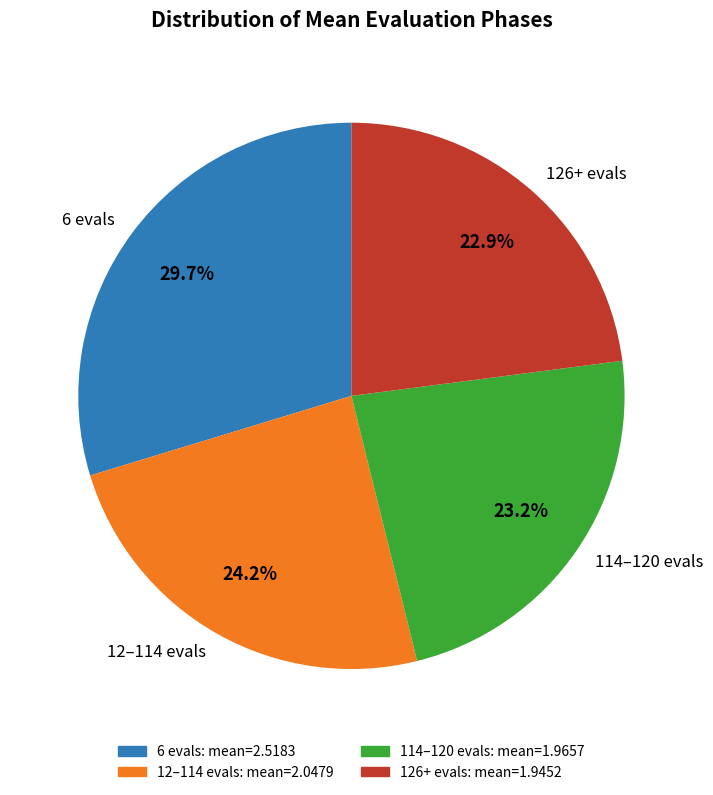

Is 114–120 evals the majority of the pie?

No